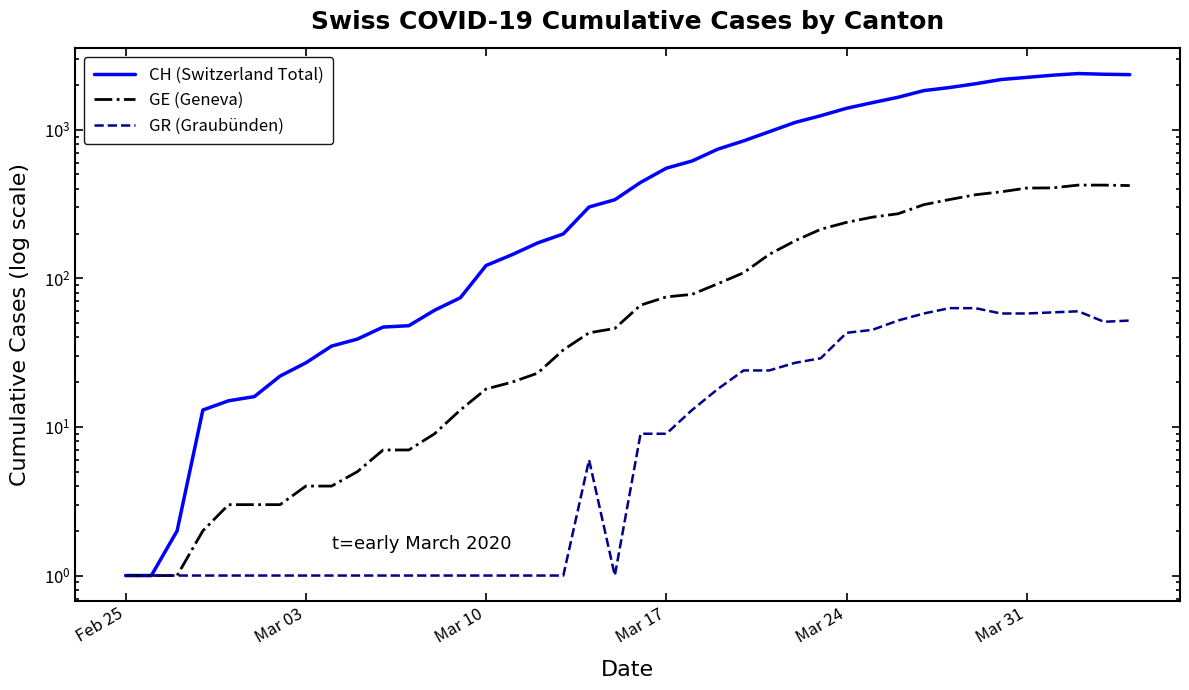

How many distinct data groups are displayed?

3